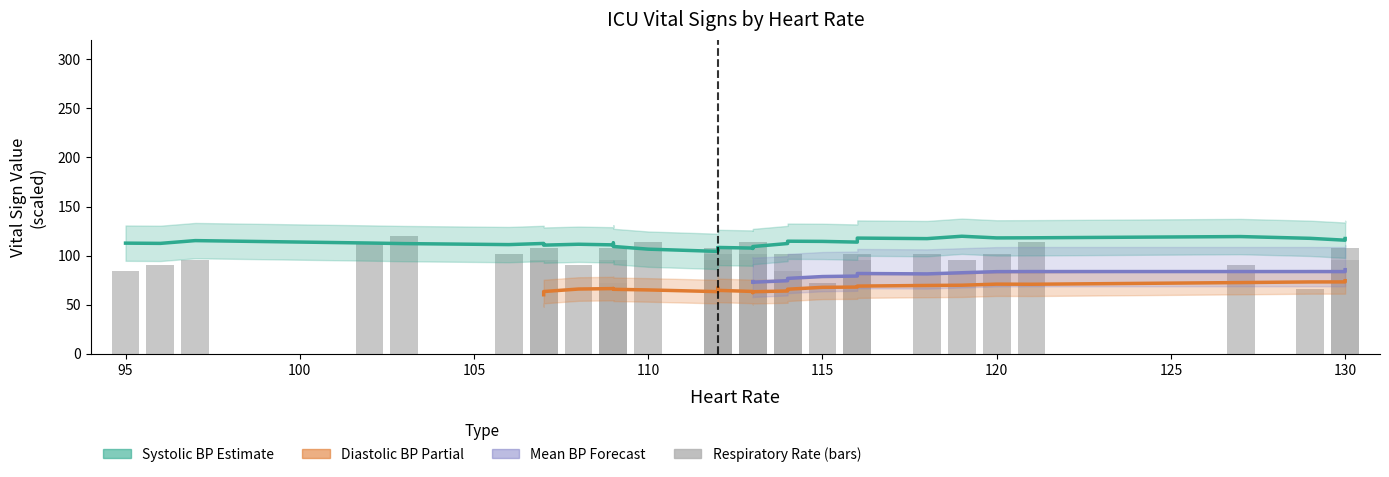

Is it true that heart_rate equals 60.4 at 31?

False